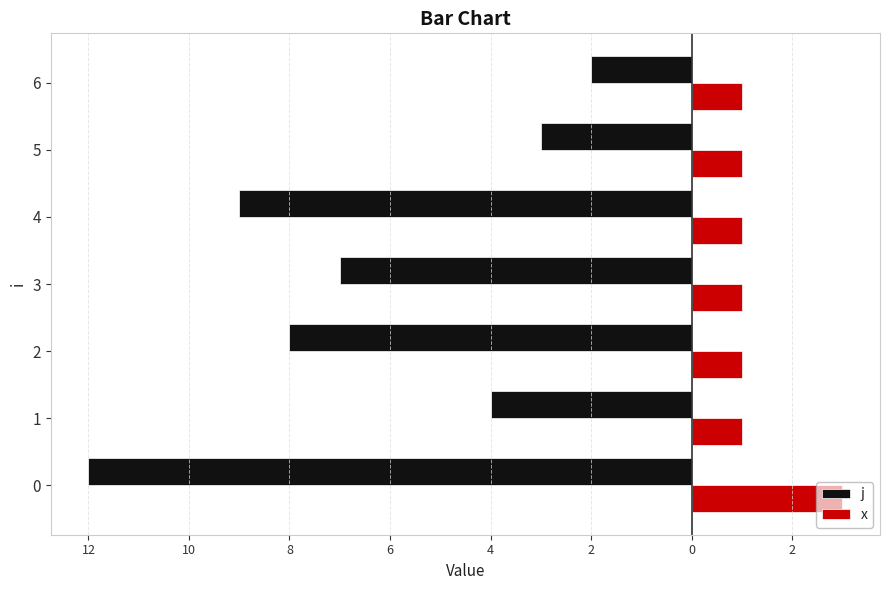

Does the chart contain any negative values?

Yes